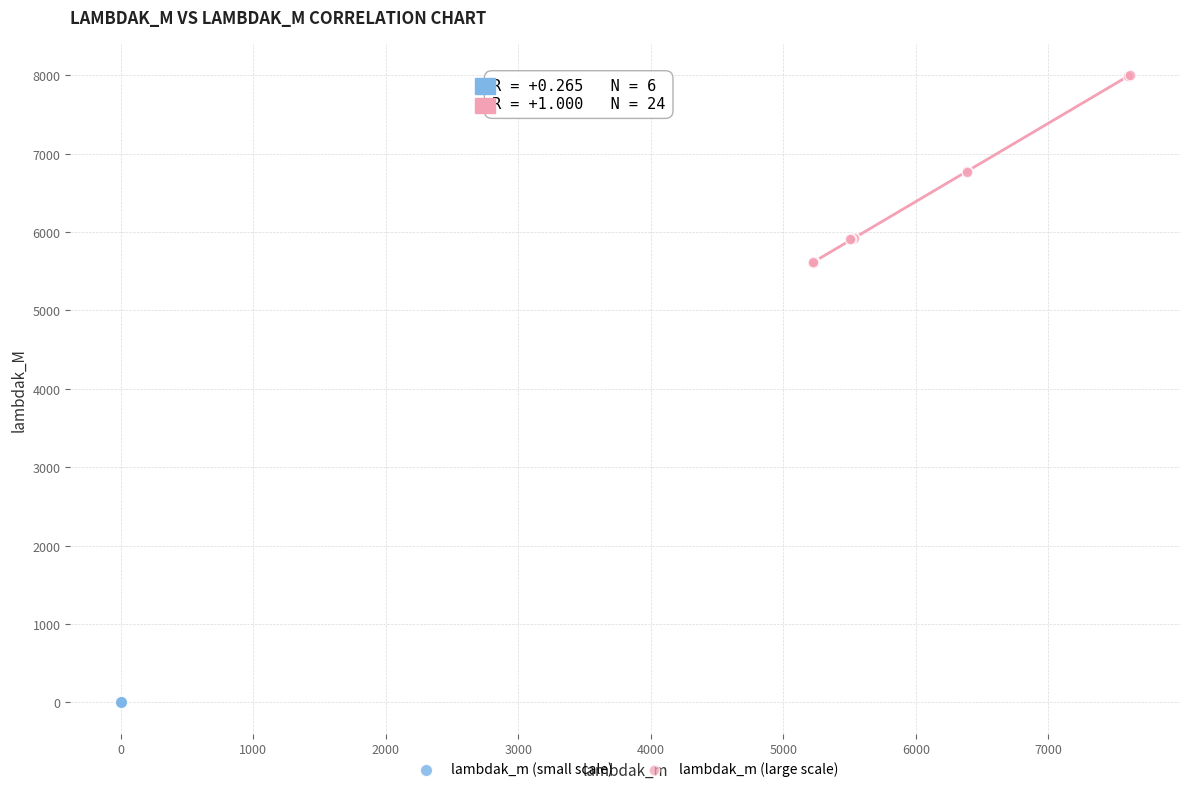

Which series reaches the maximum Y coordinate?

lambdak_m (large scale)